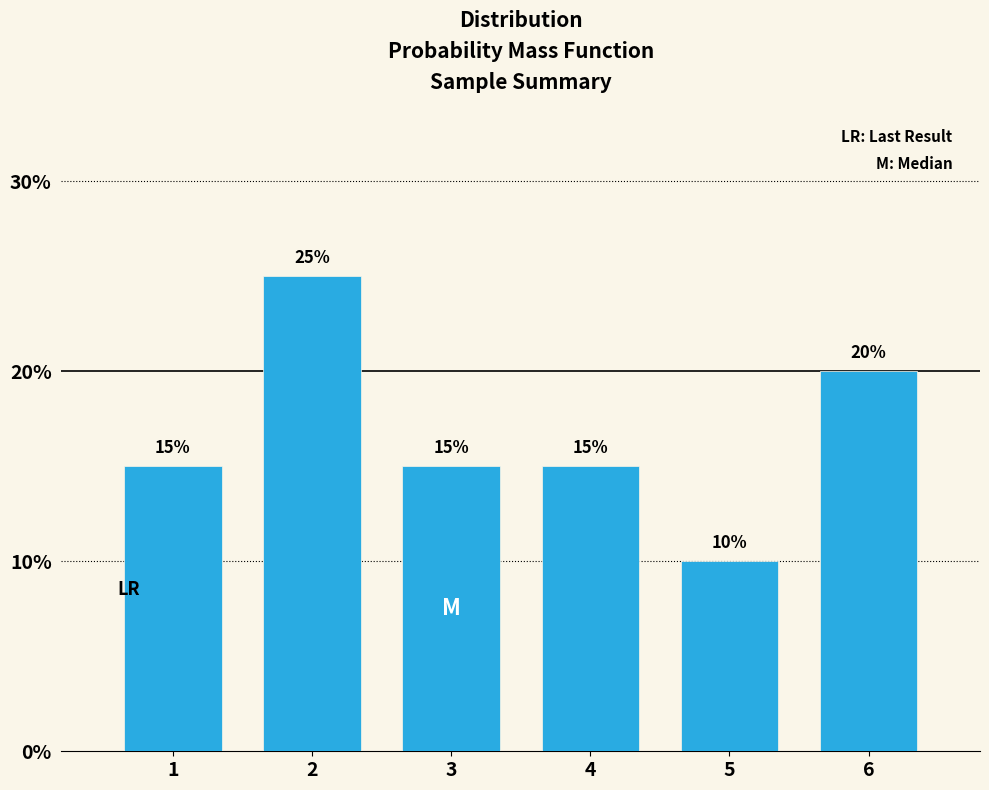

Does the chart contain any negative values?

No